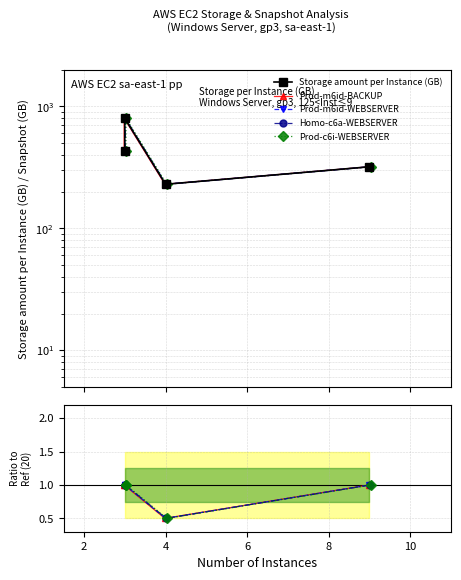

How many values in the Homo-c6a-WEBSERVER series are below 1?

1